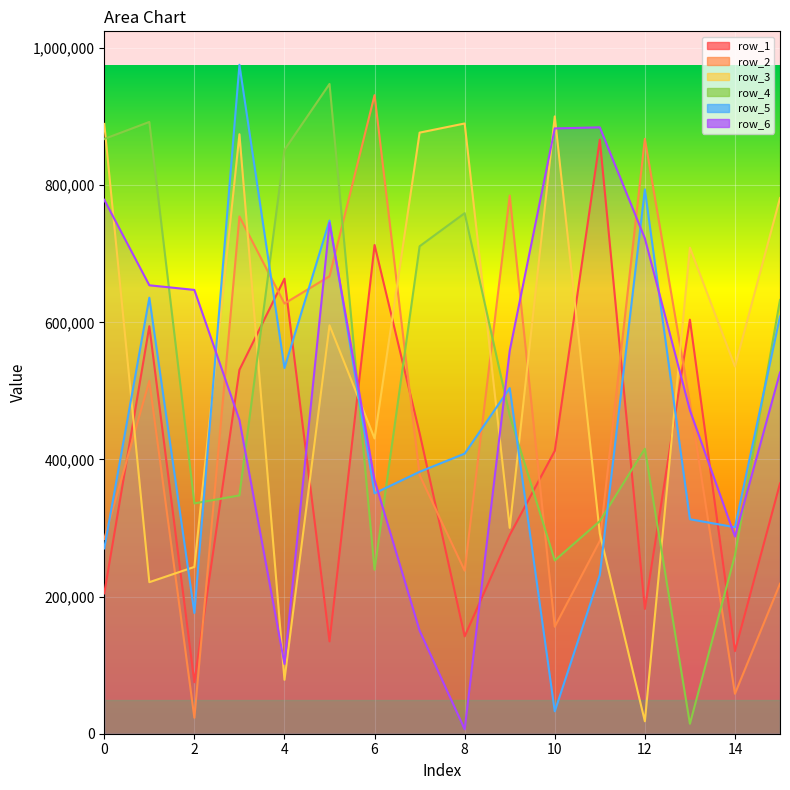

What are all the series names shown in the legend?

row_1, row_2, row_3, row_4, row_5, row_6